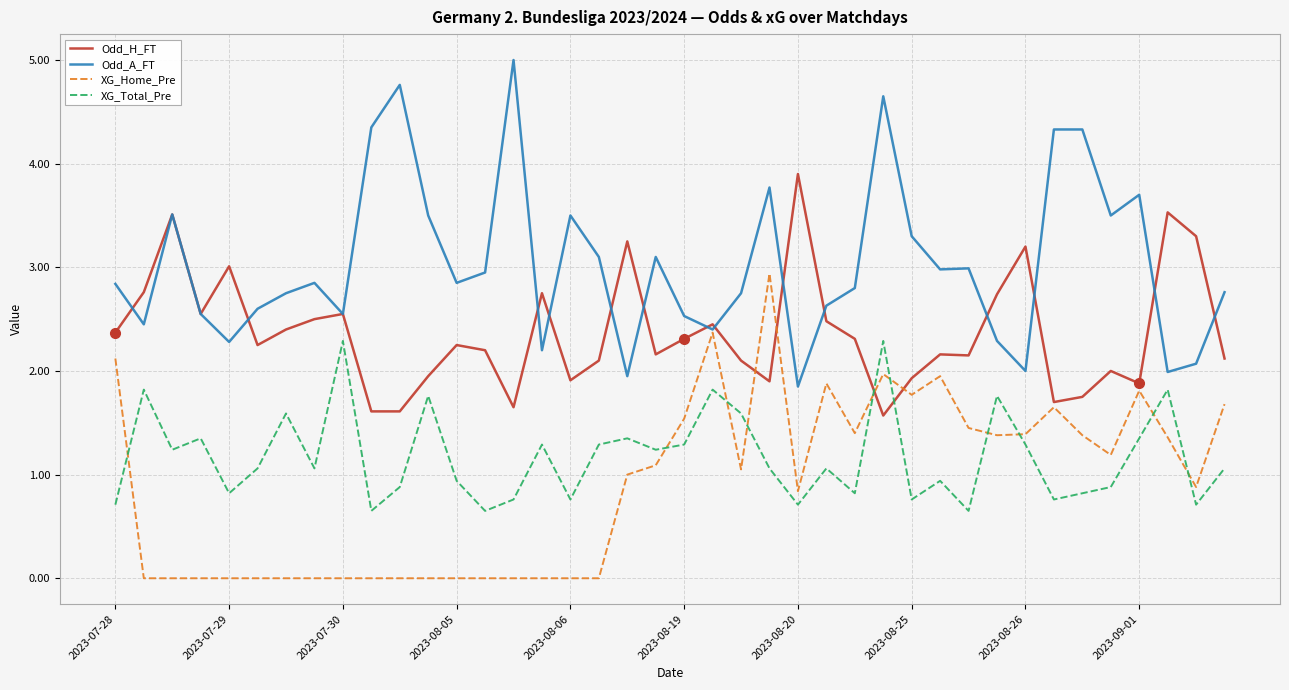

Which series has the widest spread of values?

Odd_A_FT